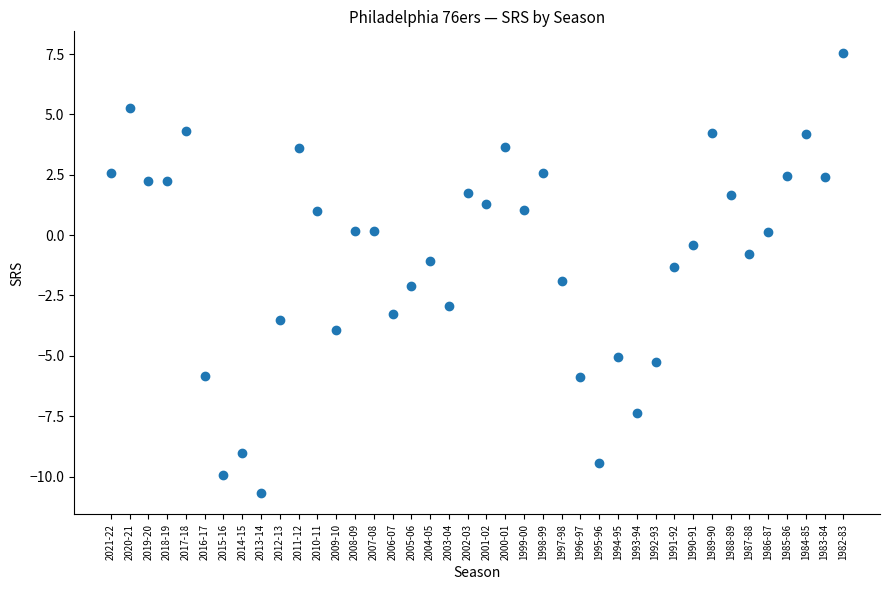

What is the range of Y values (max minus min)?

18.2